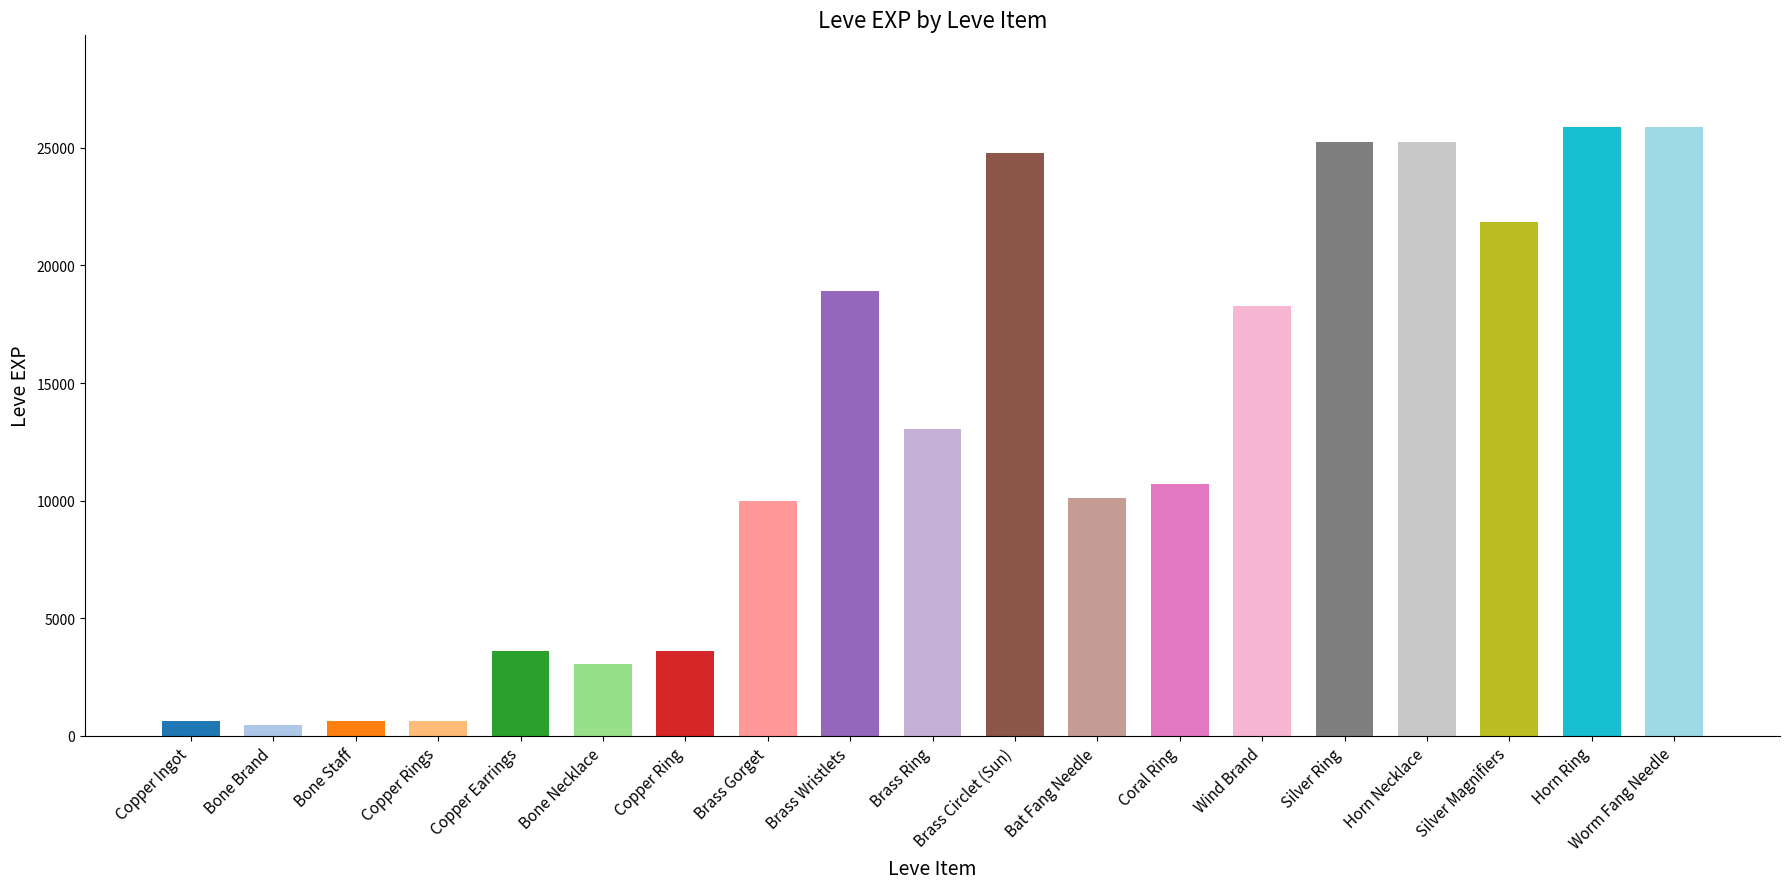

True or false: the data shows 17054 at Silver Ring.

False